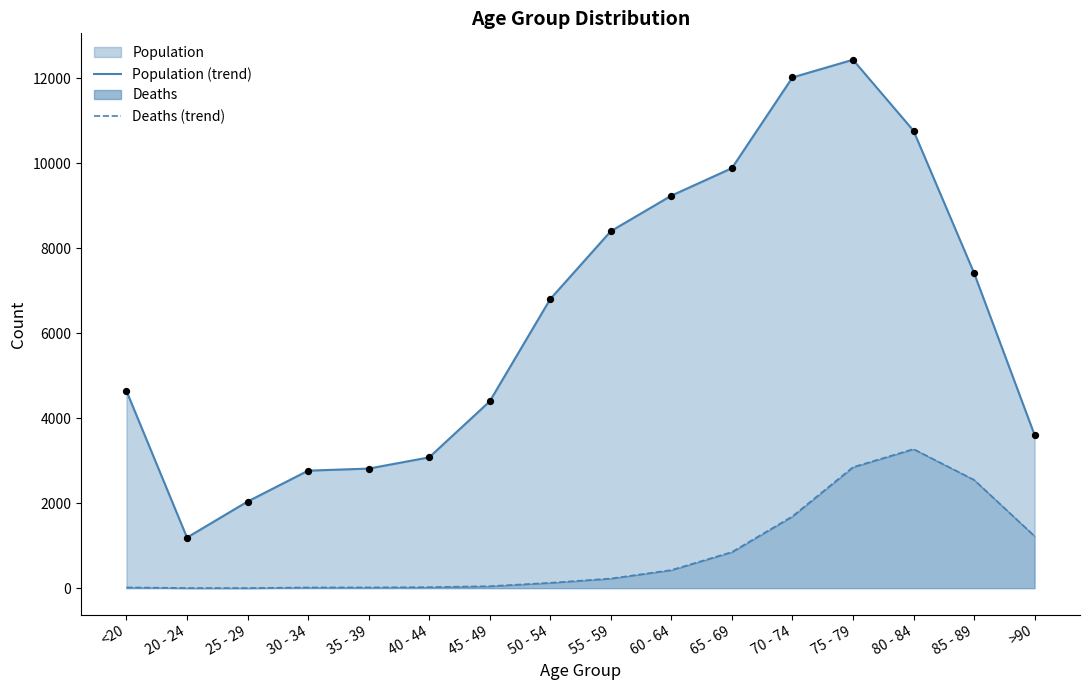

At which category is the sum across all series the highest?

75 - 79